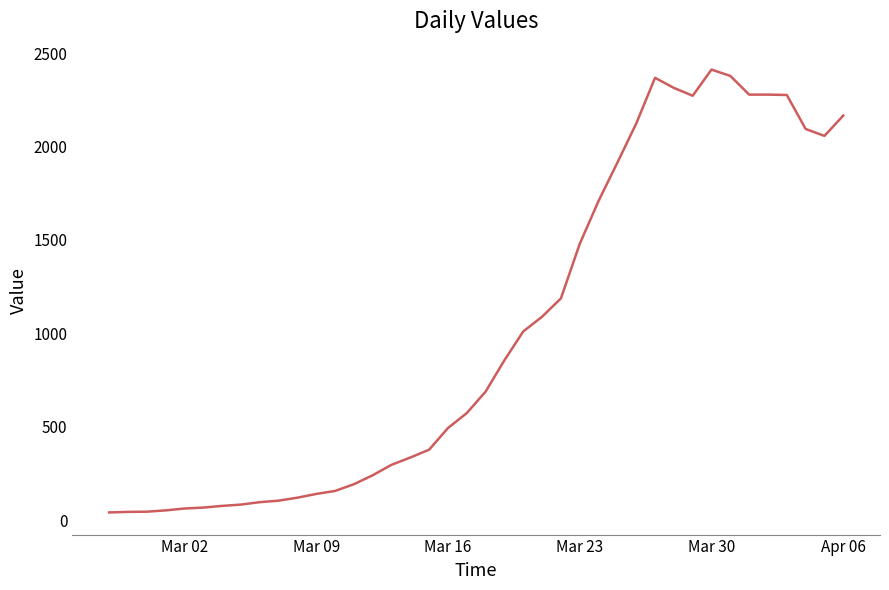

What is the difference between the maximum and minimum values?

2371